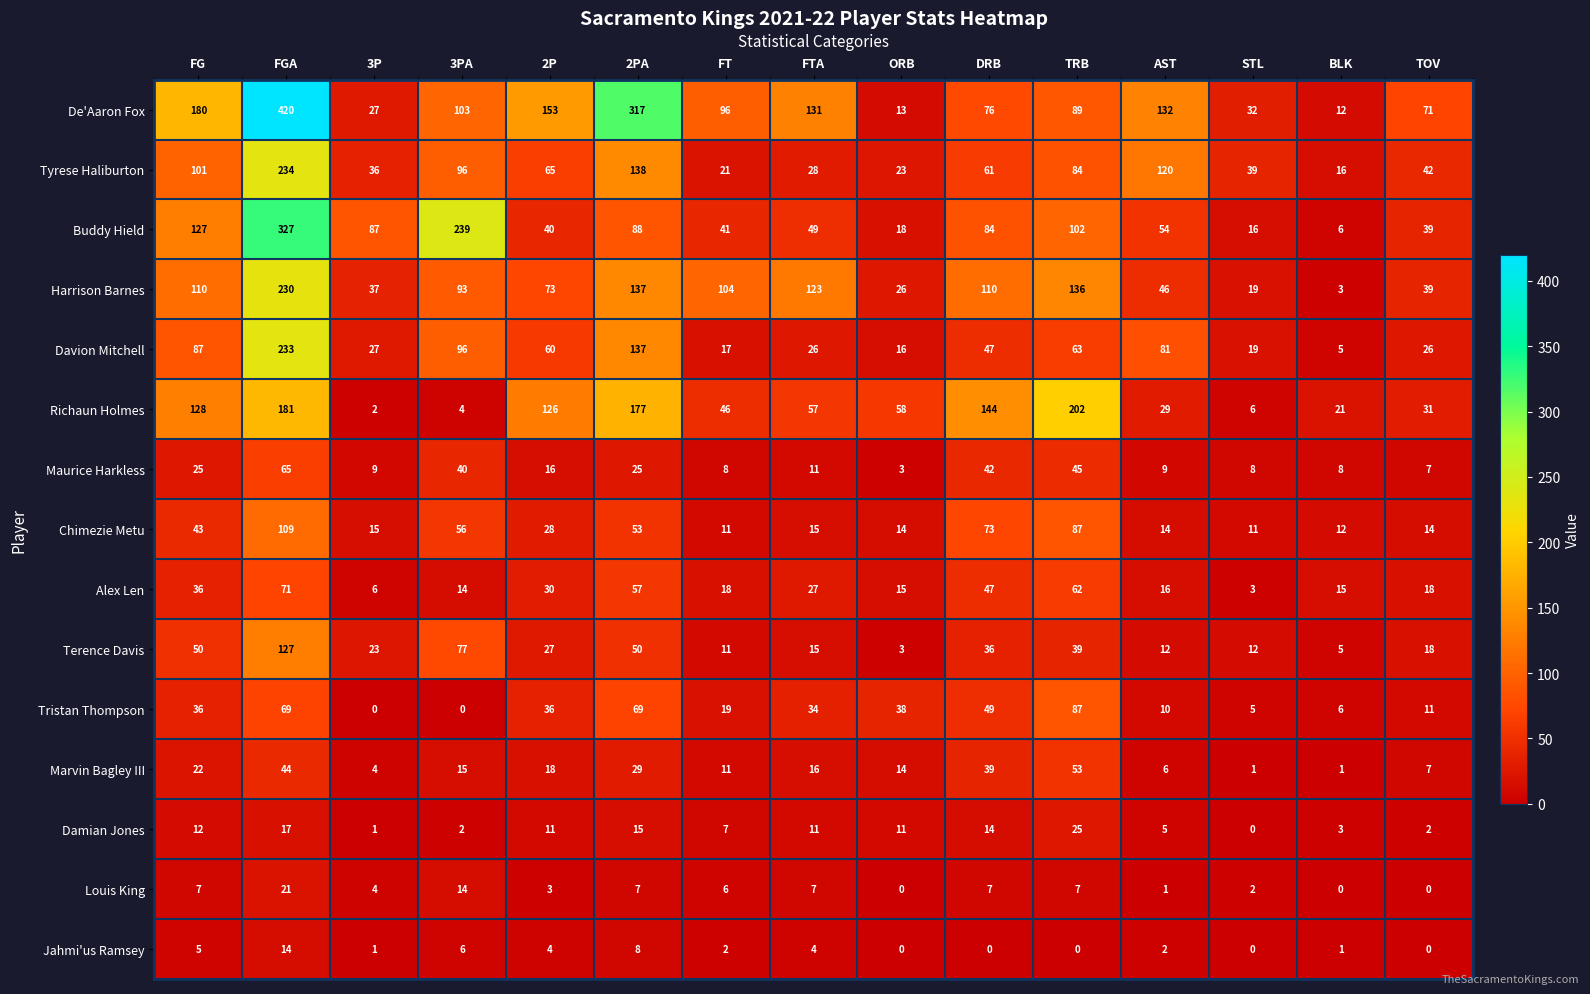

What is the approximate value of Chimezie Metu at ORB?

14